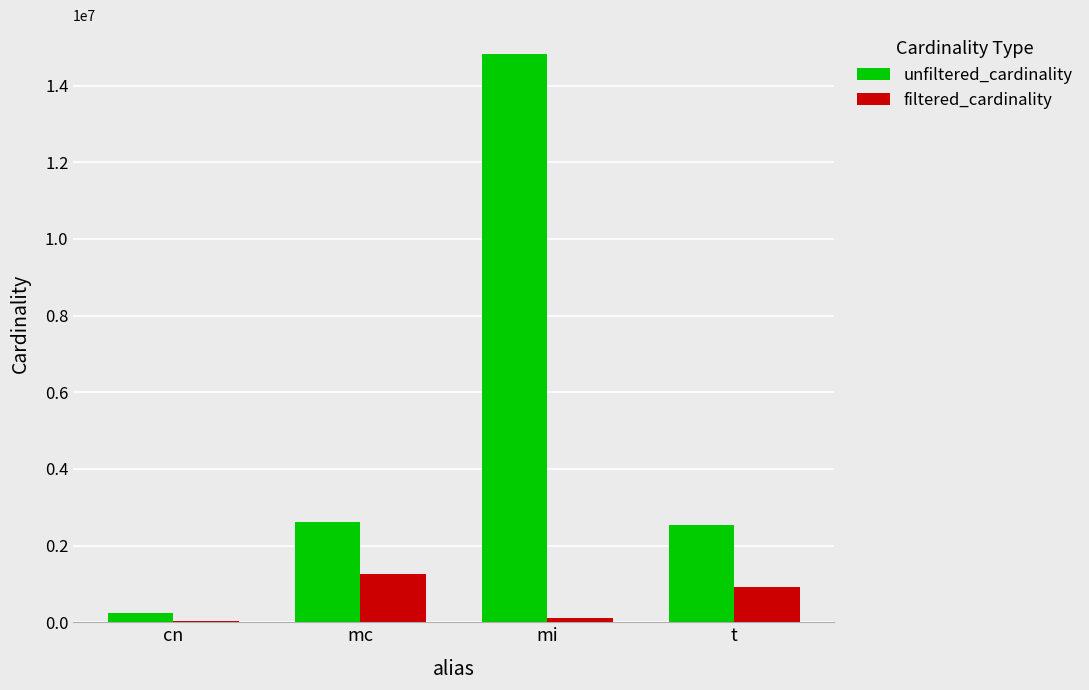

At which category is the sum across all series the highest?

mi